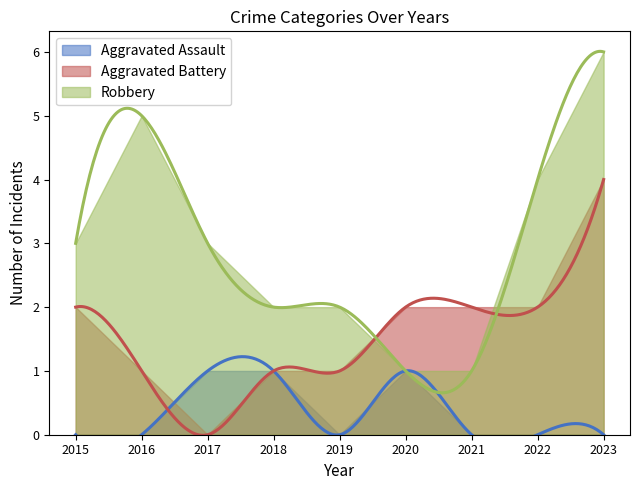

What is the difference between the highest and lowest values at 2022?

4